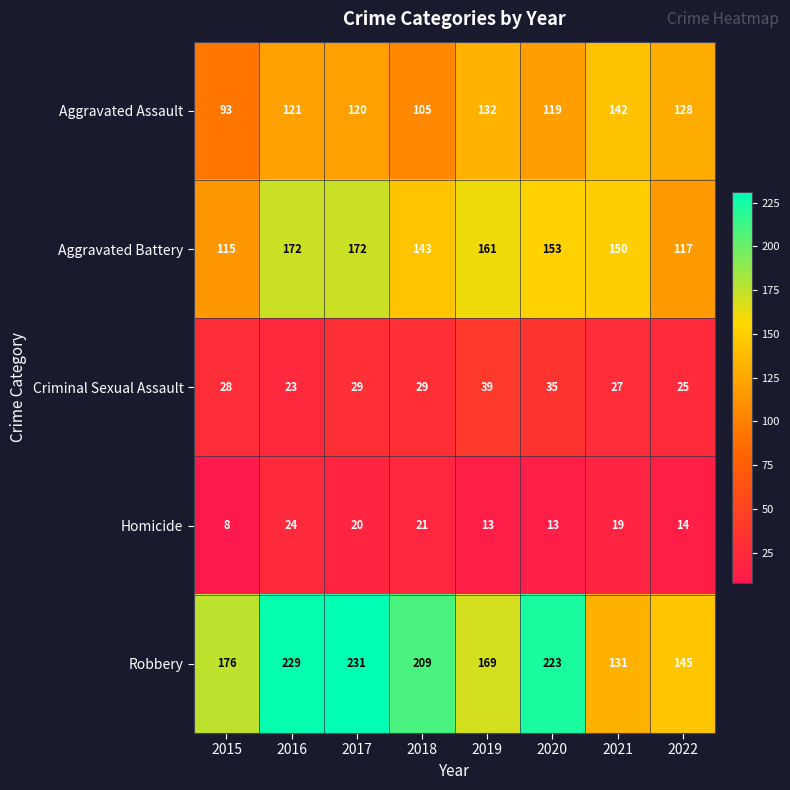

Which series changed the most between 2017 and 2019?

Robbery